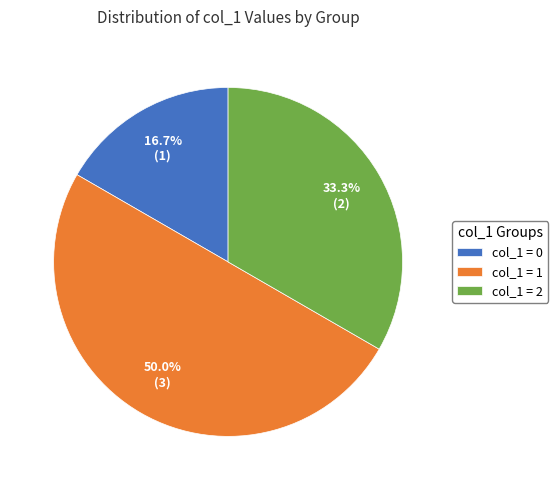

Does col_1 = 0 represent more than half of the total?

No